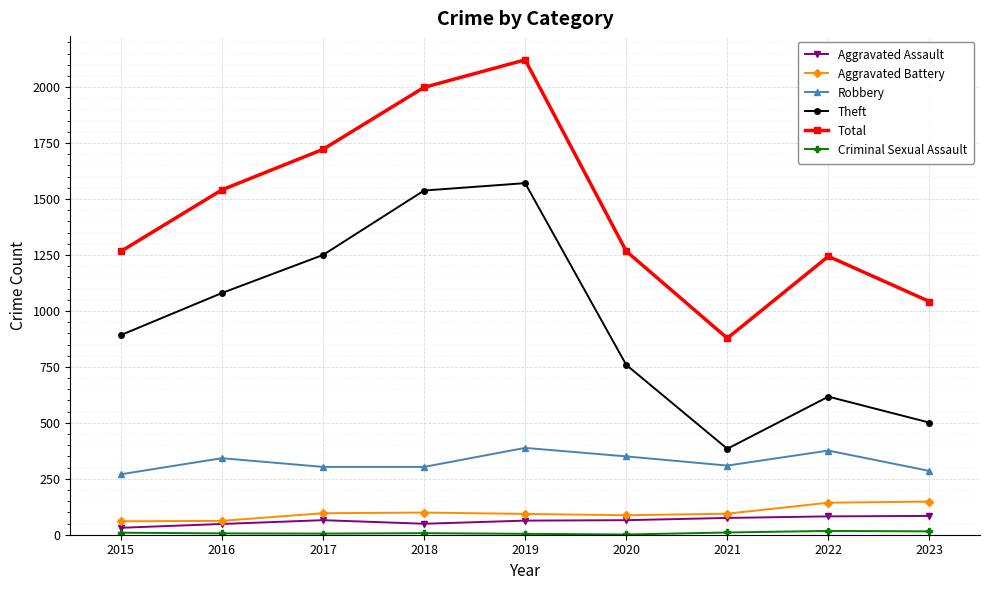

True or false: Total and Robbery cross at least once.

False